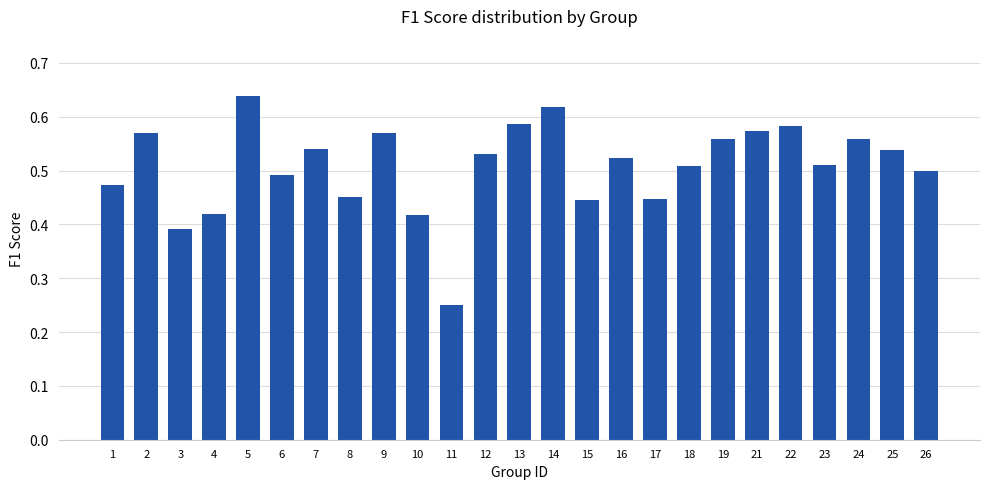

At which label is the value closest to 0?

11